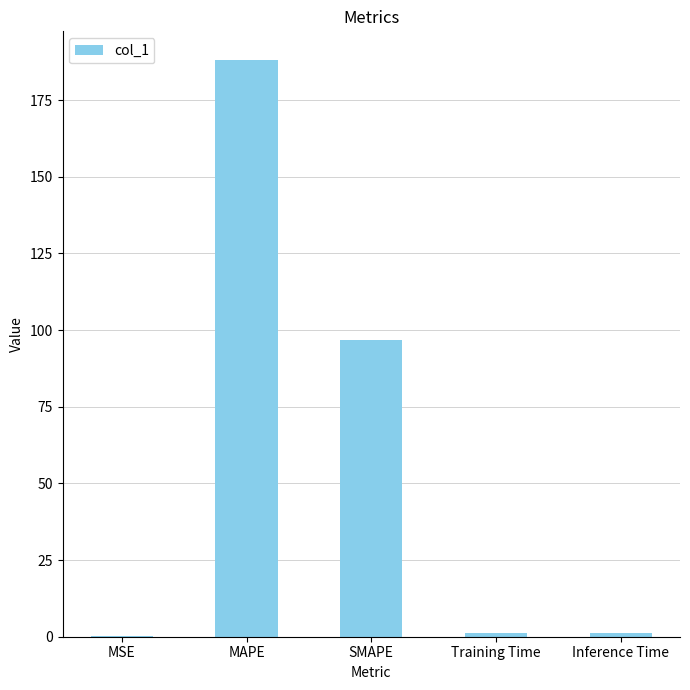

What is the maximum value shown in the chart?

188.0